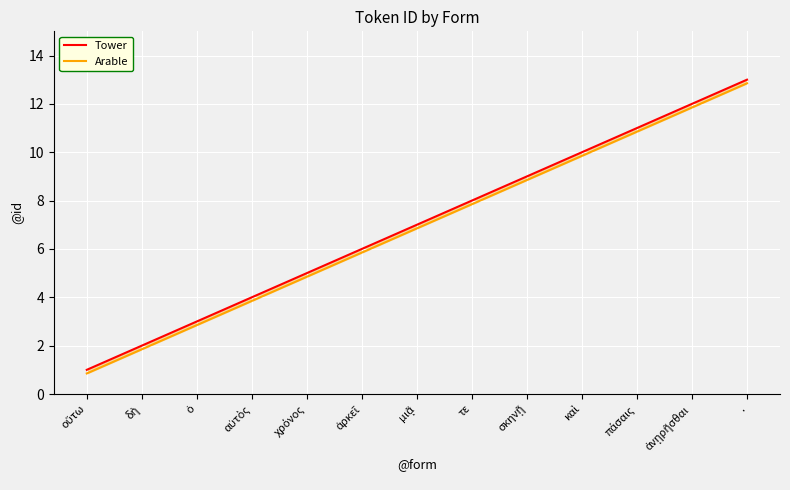

What is the difference between the Tower values at ἀρκεῖ and πάσαις?

5.0